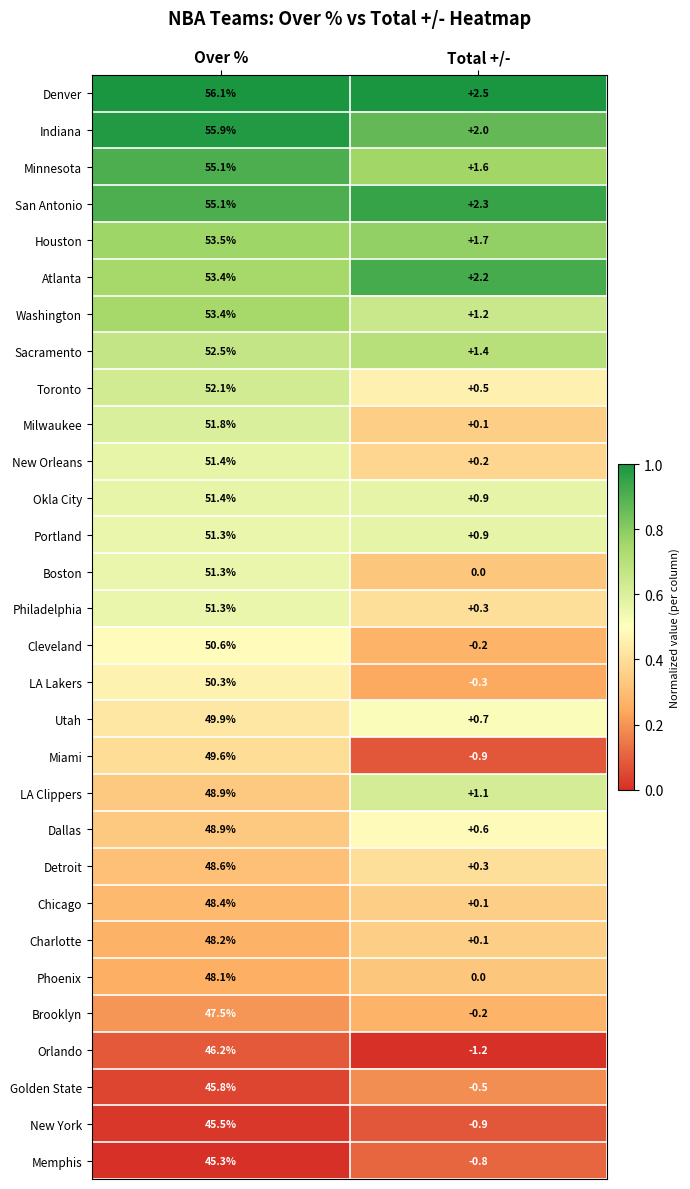

List the labels in order of Portland value, largest first.

Over %, Total +/-